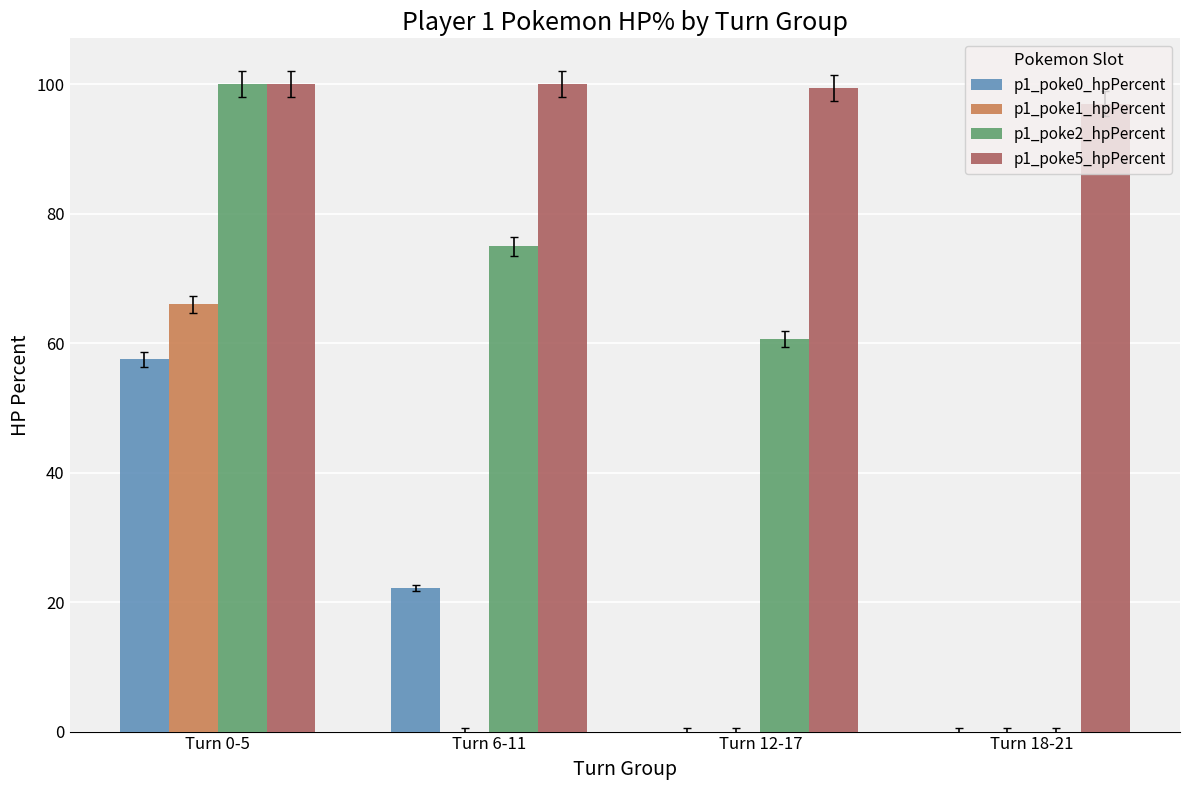

What is the sum of the p1_poke0_hpPercent values at Turn 0-5 and Turn 6-11?

79.7